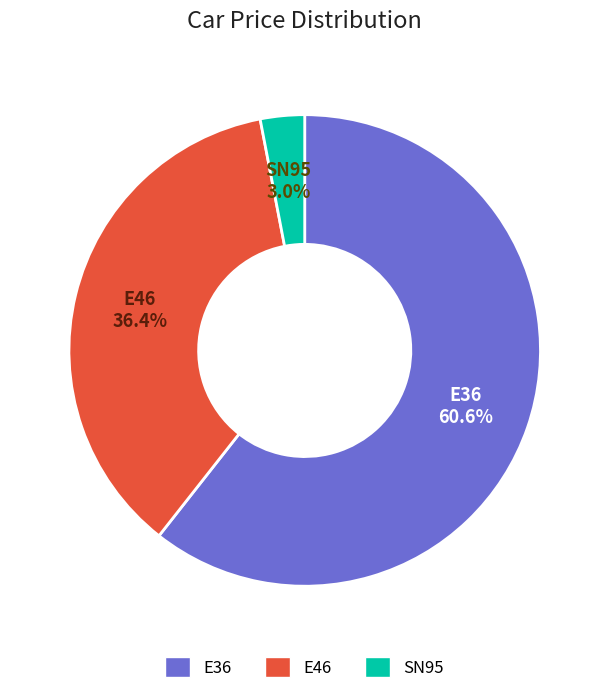

What percentage do E46 and SN95 together represent?

39.4%